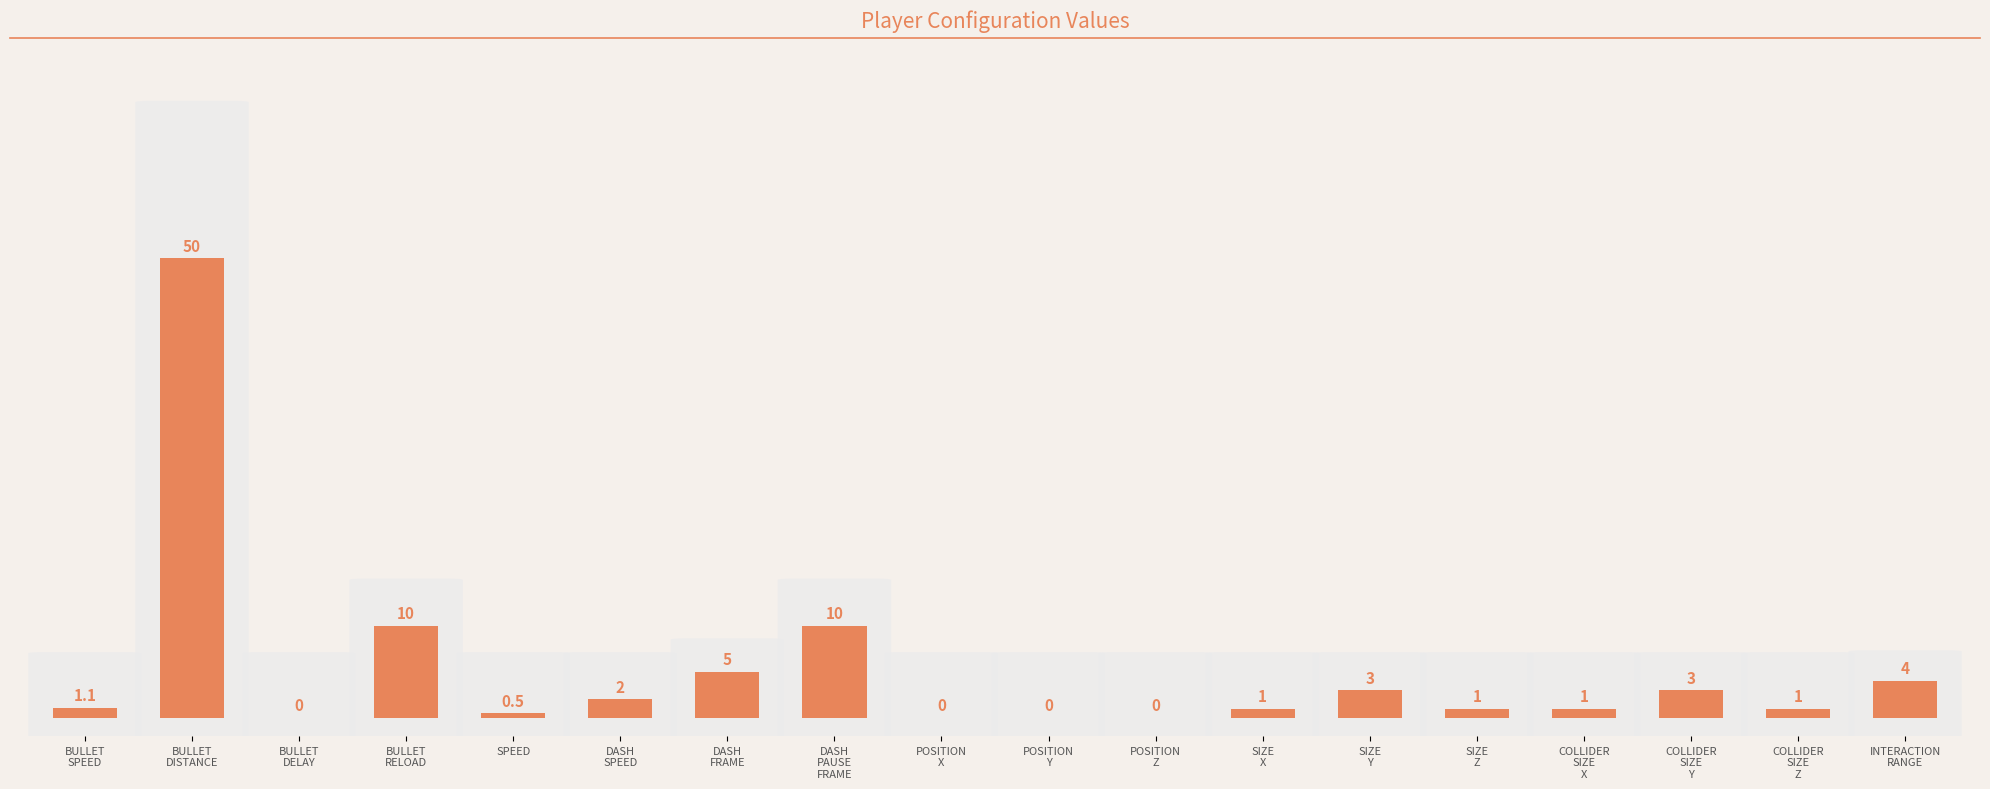

What is the sum of all values?

92.6